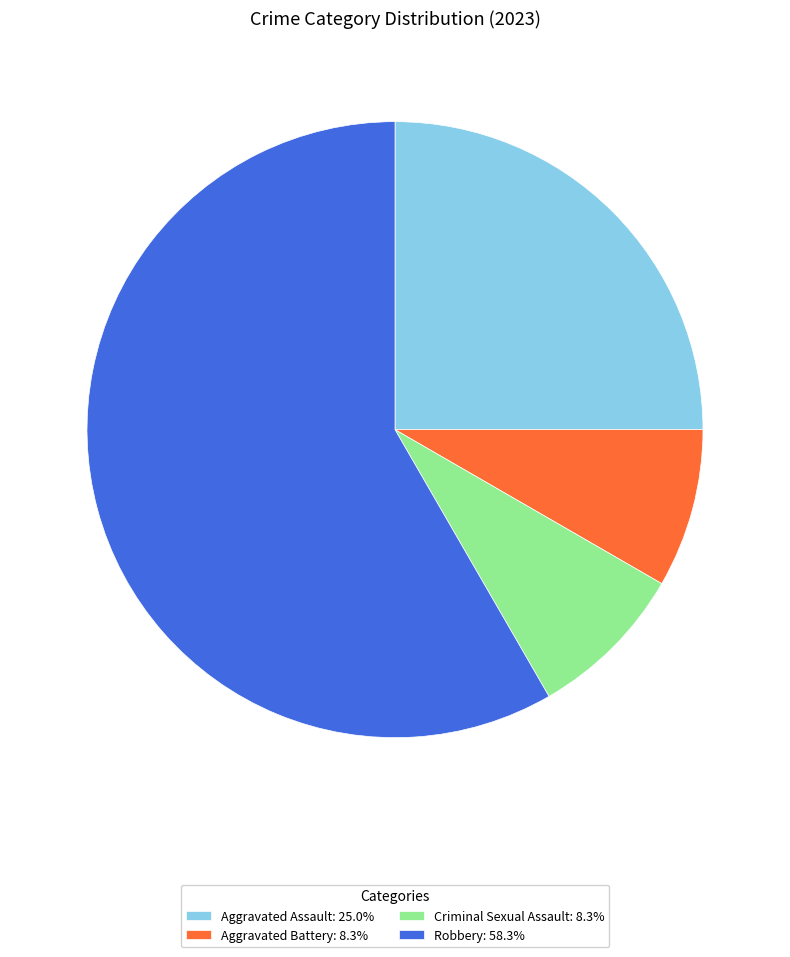

The Aggravated Assault slice represents 25% of the pie. True or false?

True